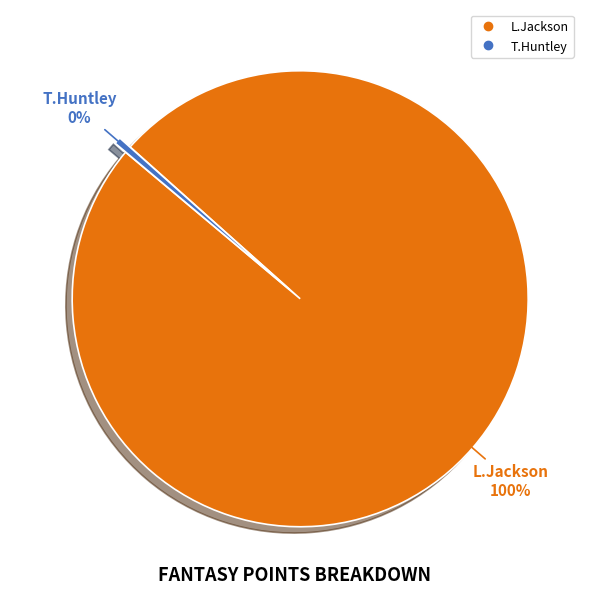

What is the smallest slice in the pie chart?

T.Huntley